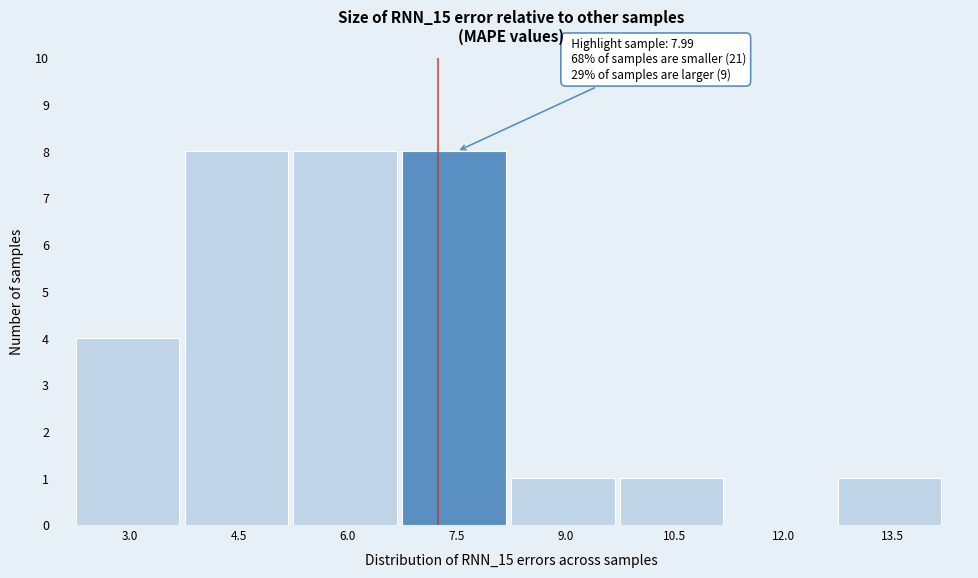

Reading left to right, what are all the values shown in this chart?

3.0=4	4.5=8	6.0=8	7.5=8	9.0=1	10.5=1	12.0=0	13.5=1